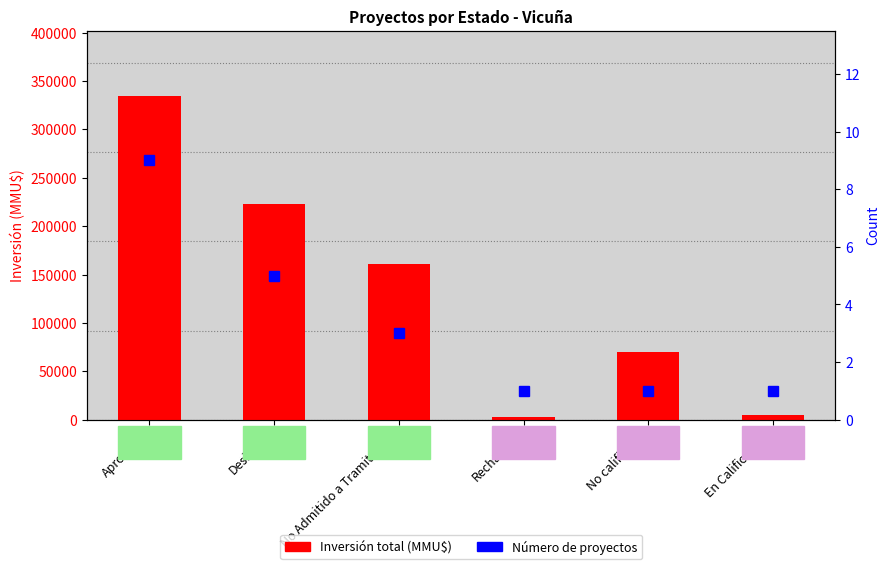

Where is Count nearest to the value 5?

Desistido